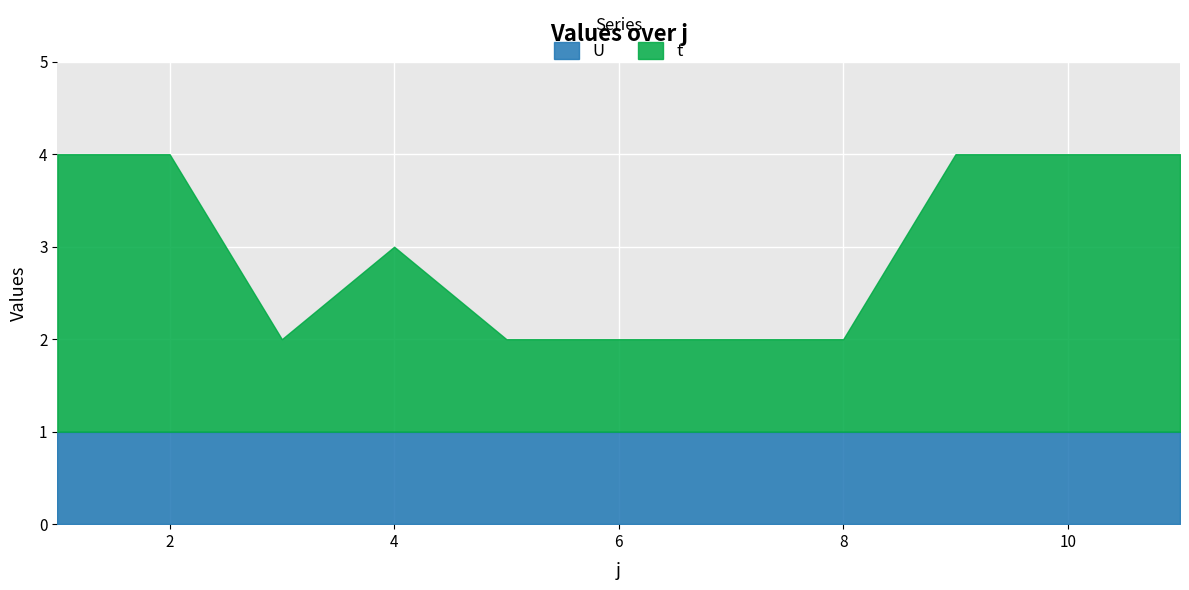

Rank the series at 10 from lowest to highest value.

U, t